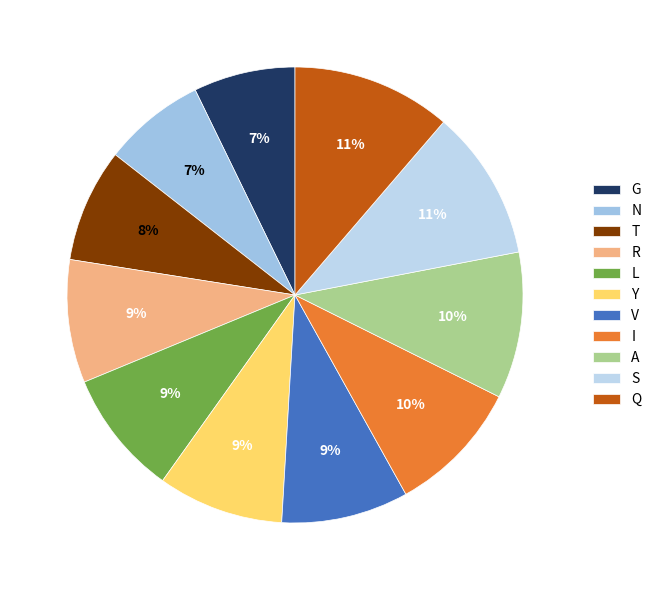

What percentage is the R slice, to the nearest percent?

9%